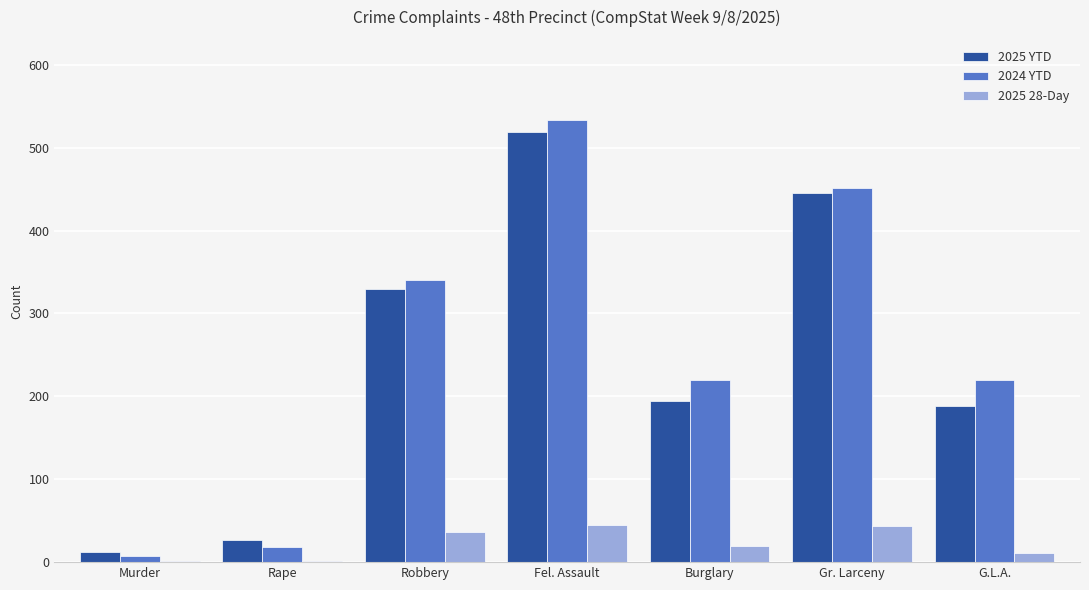

How many distinct data groups are displayed?

3